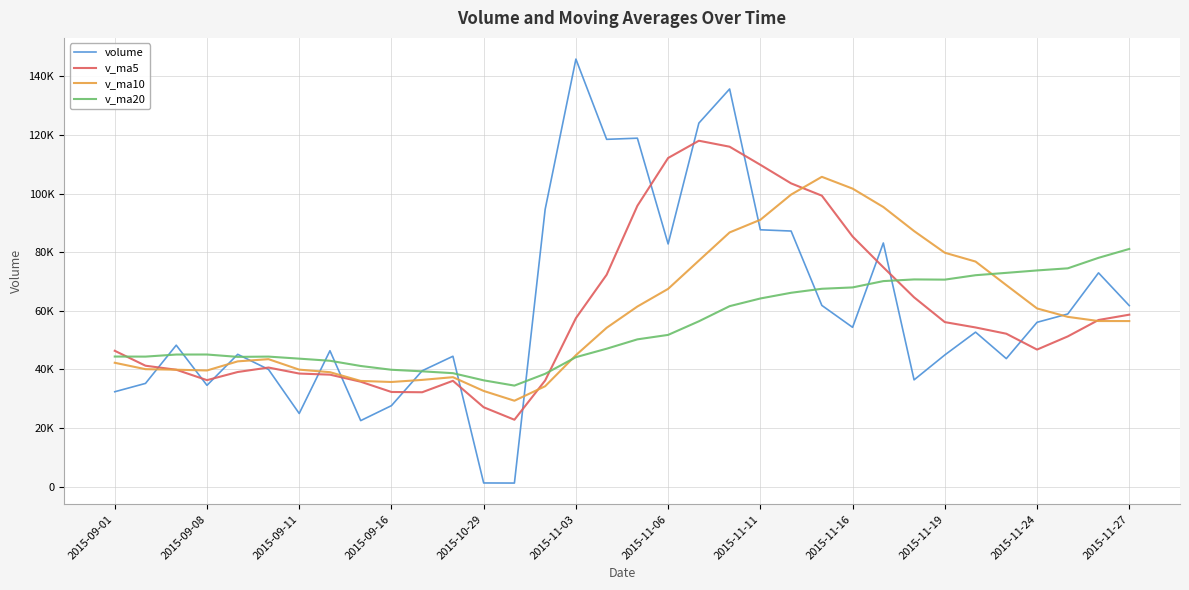

True or false: v_ma10 has more than 0 interior local peaks.

True